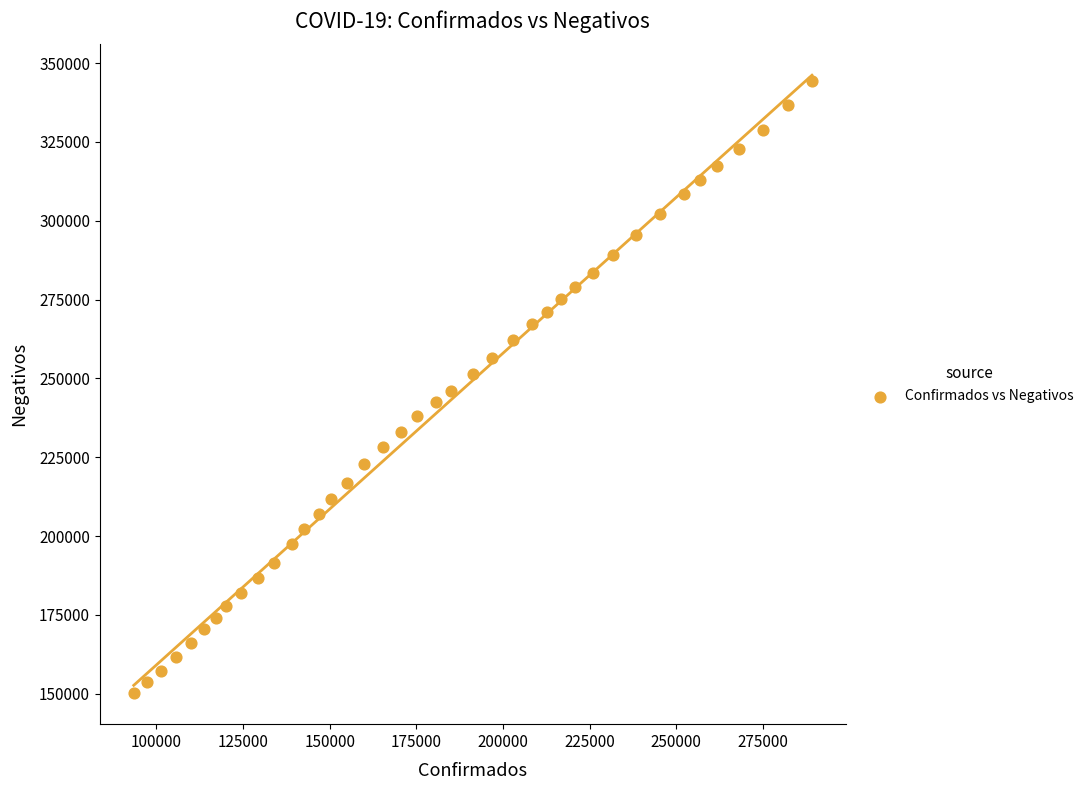

What is the range of X values (max minus min)?

195739